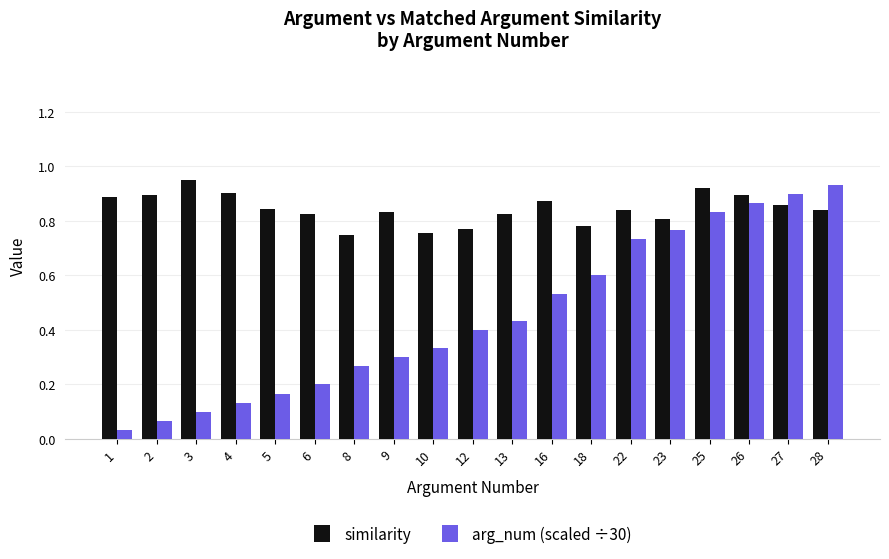

Rank the series by their maximum value, from lowest to highest.

arg_num (scaled ÷30), similarity